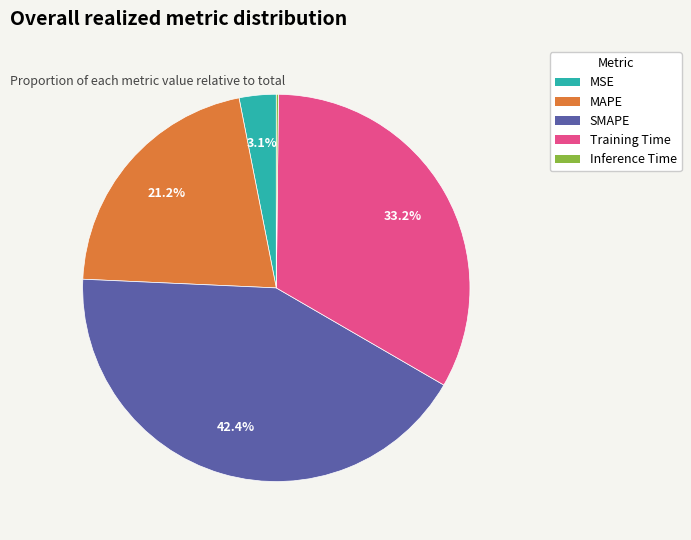

To the nearest percent, what is the difference between the largest and smallest slice percentages?

42%